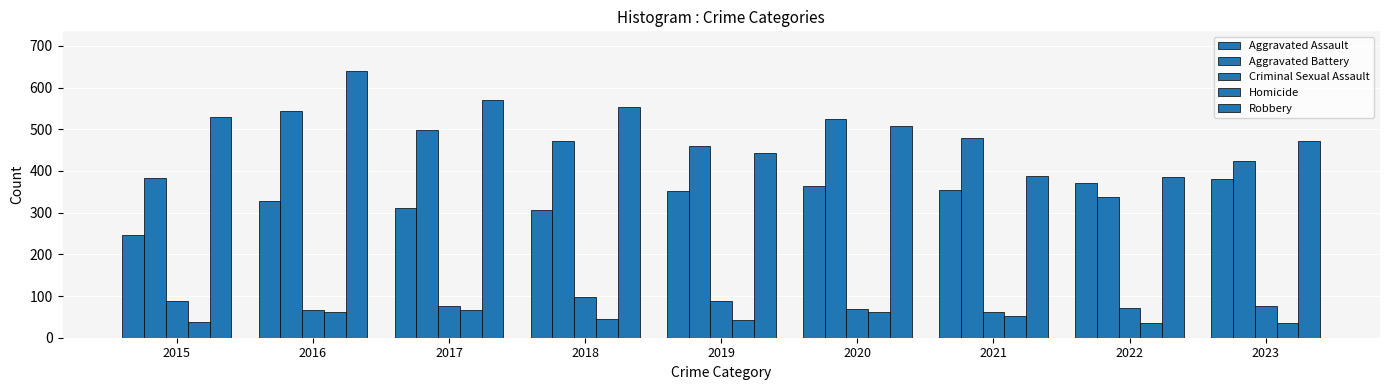

What is the value of the Homicide bar at the 9th from the left?

36